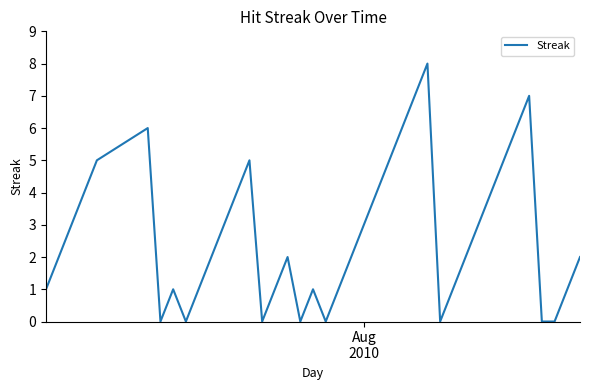

What is the difference between the maximum and minimum values?

8